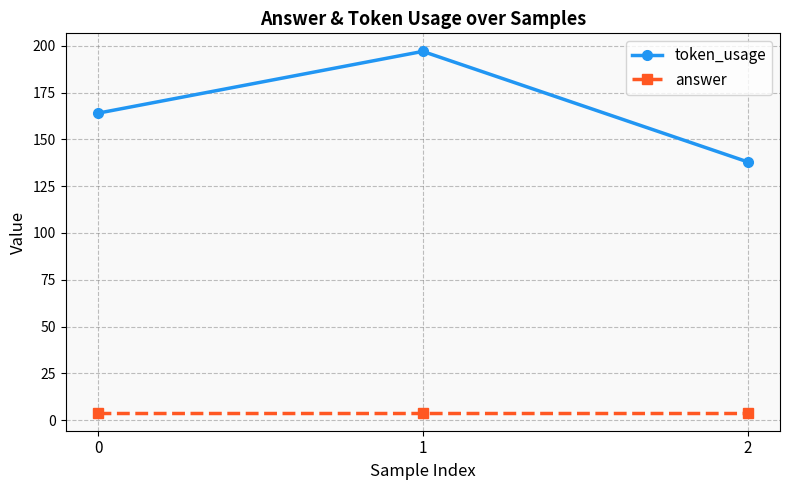

Reading left to right, transcribe all the data shown in this chart.

token_usage: 164	197	138
answer: 4	4	4